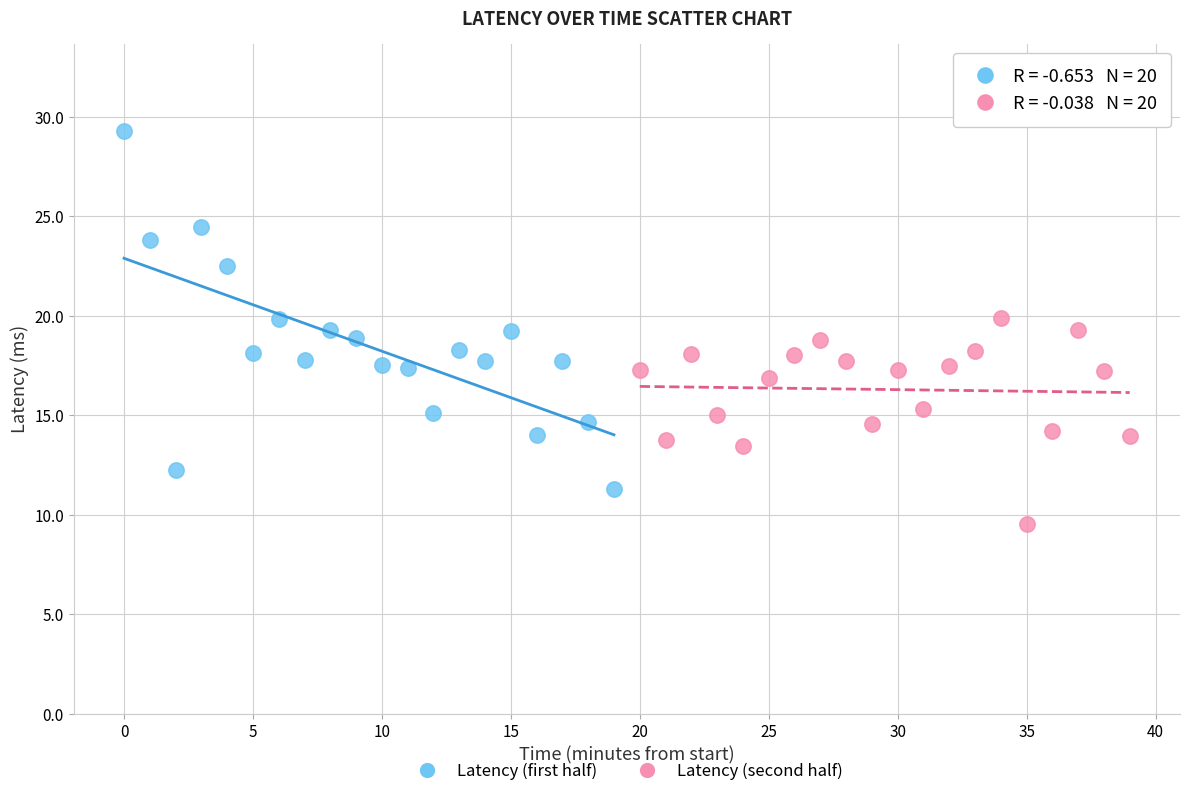

Which series contains the lowest Y value?

Latency (second half)